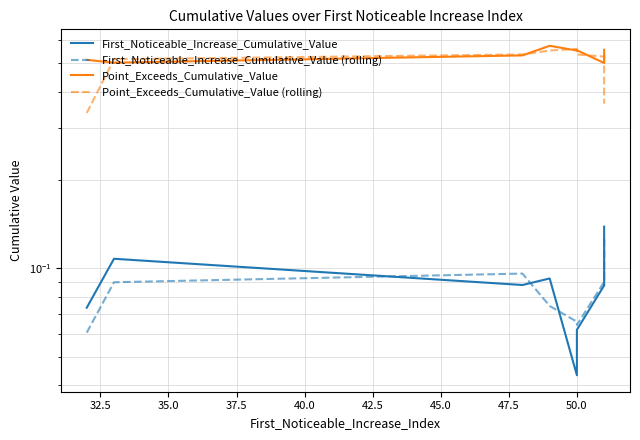

The value of First_Noticeable_Increase_Cumulative_Value at 32.5 is 0.1. True or false?

True